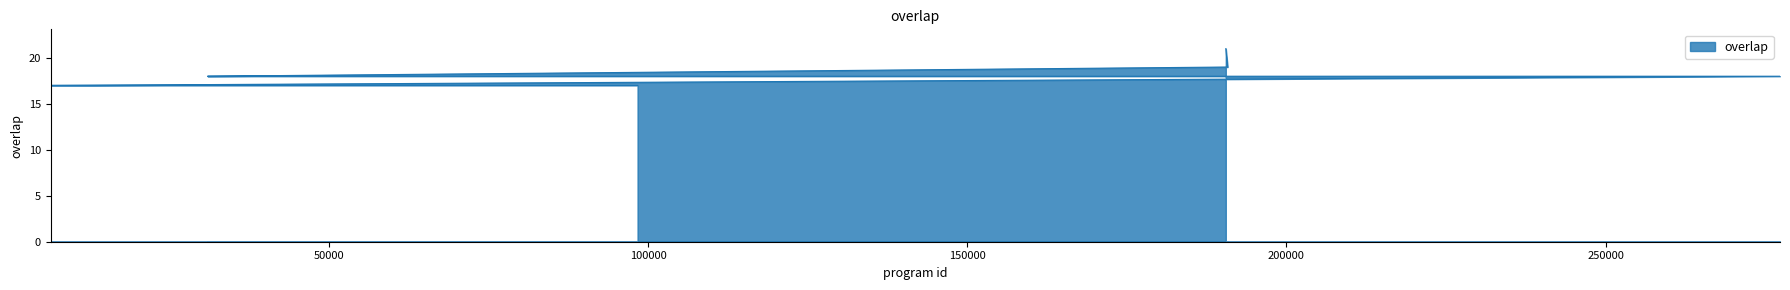

Rank the categories by value from highest to lowest.

190493, 190777, 30940, 45723, 62877, 175463, 277335, 6347, 19992, 21011, 23831, 24824, 26140, 26224, 28962, 28968, 29598, 39636, 49640, 55596, 62798, 62879, 74794, 82681, 98316